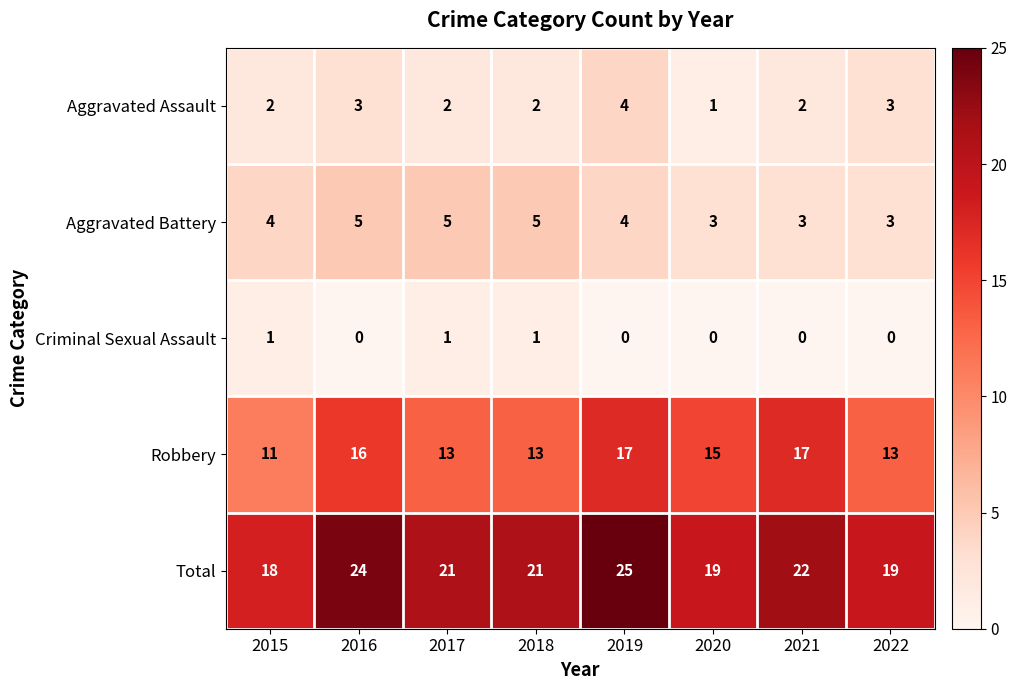

At which category is the sum across all series the highest?

2019